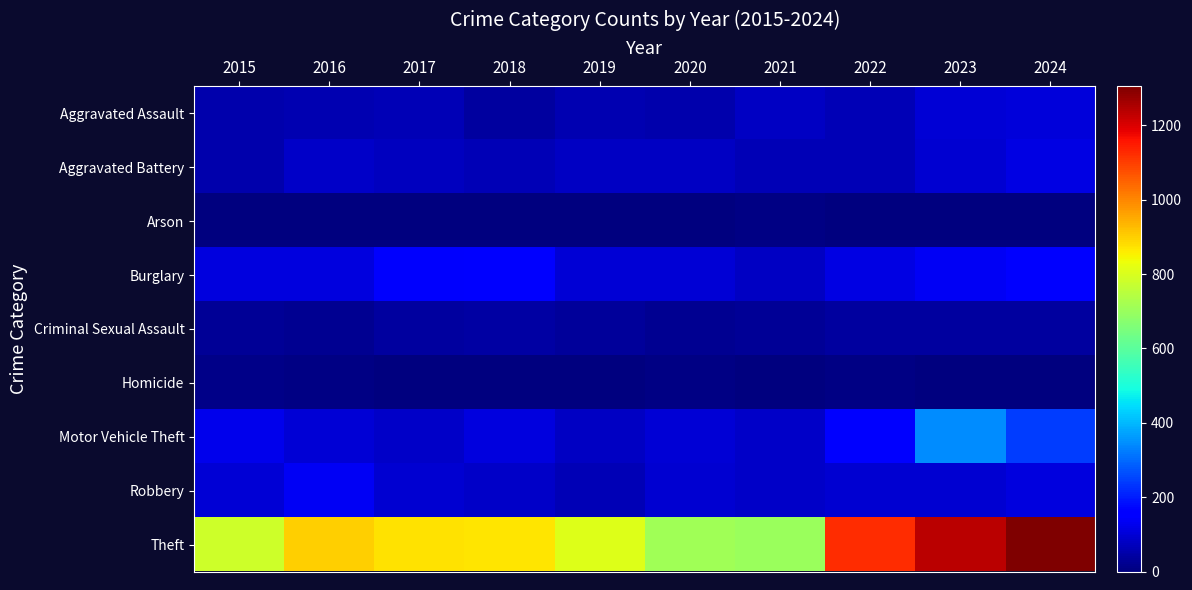

Which category has the lowest value across all series?

2019